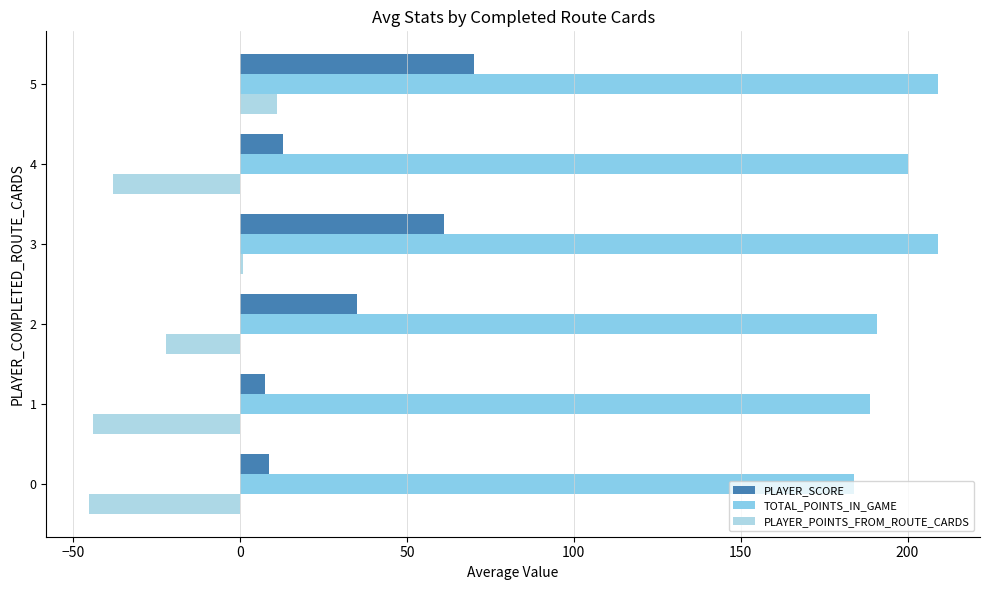

What is the difference between the maximum and minimum values in the PLAYER_POINTS_FROM_ROUTE_CARDS series?

56.3